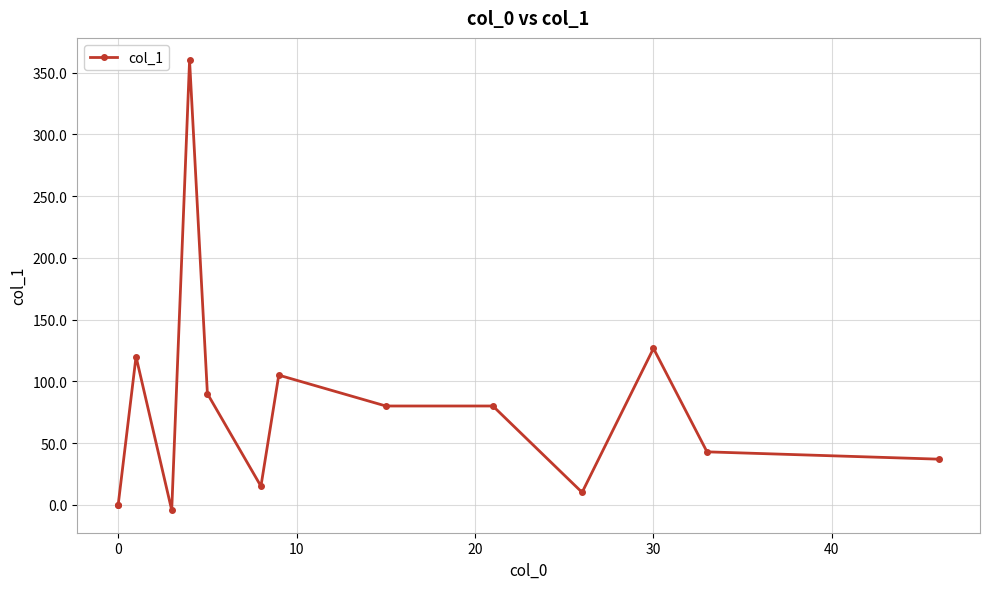

Count the number of values greater than 80.

5